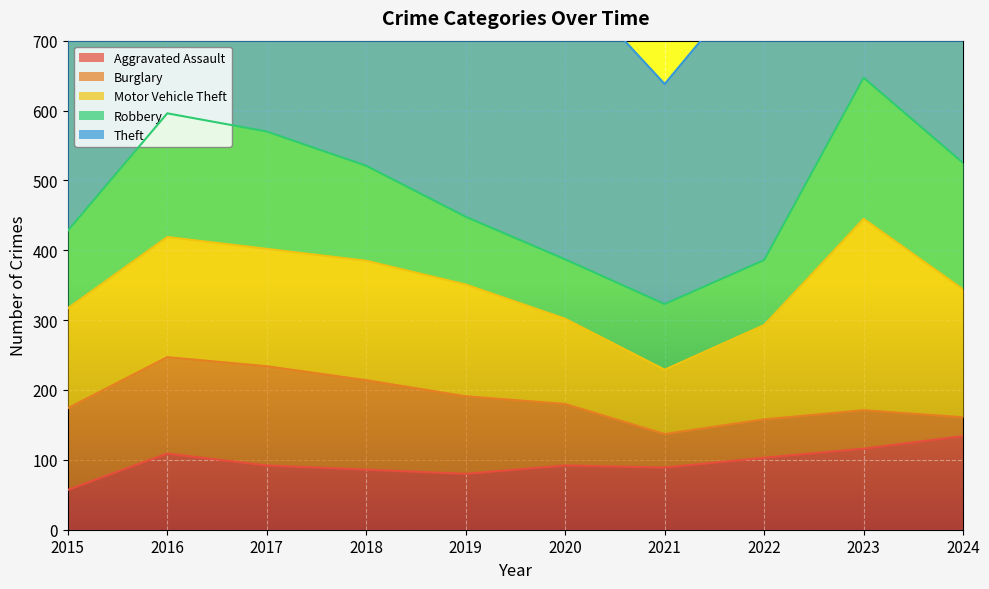

What is the greatest value displayed?

629